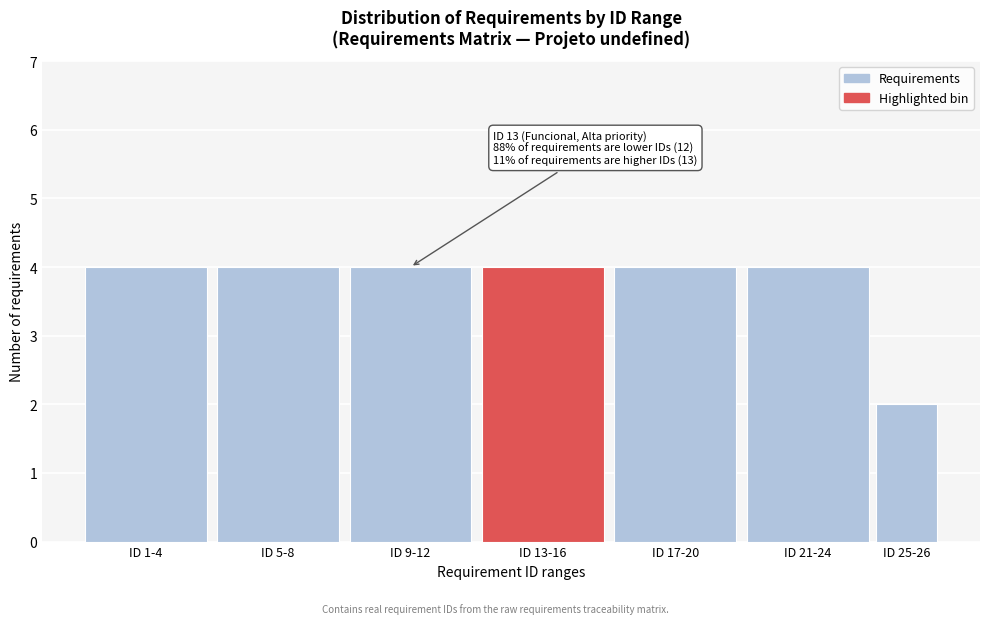

Reading left to right, list all the values displayed in this chart.

4	4	4	4	4	4	2